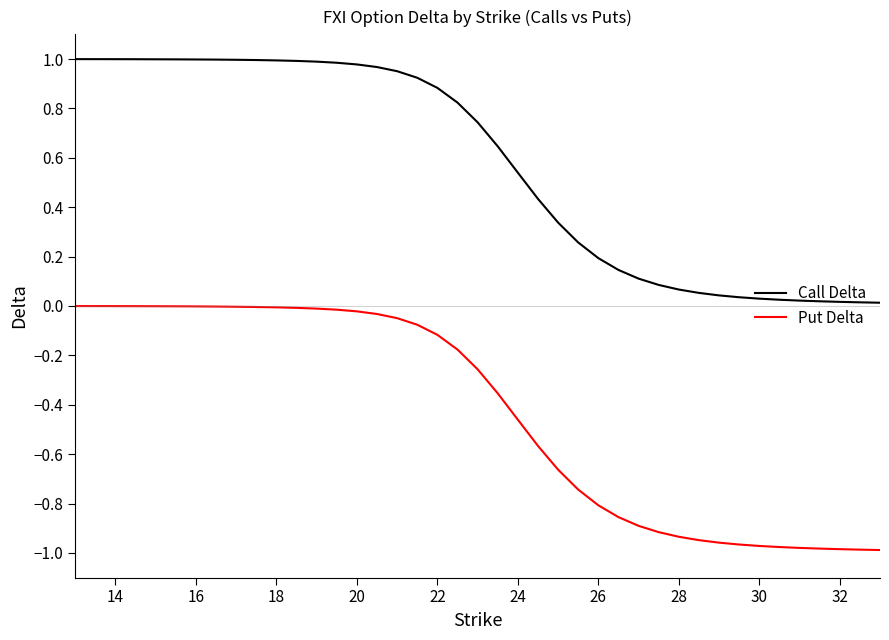

Which series has the largest total across all categories?

Call Delta